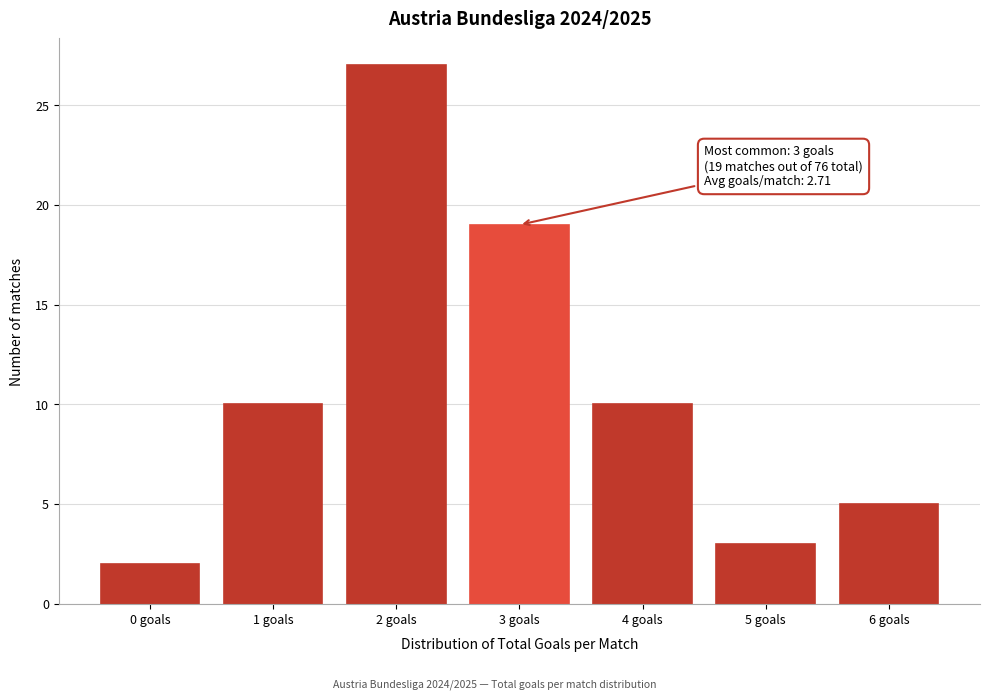

Reading left to right, list all the values displayed in this chart.

0 goals=2	1 goals=10	2 goals=27	3 goals=19	4 goals=10	5 goals=3	6 goals=5